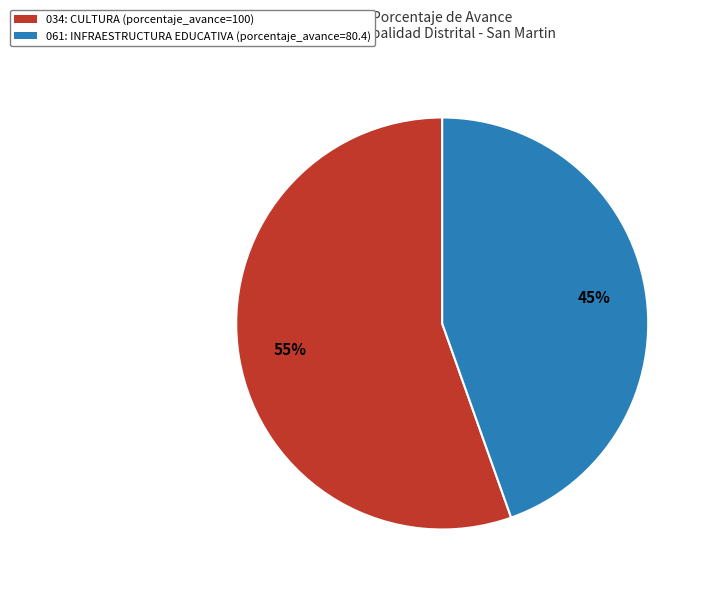

Between 034: CULTURA (porcentaje_avance=100) and 061: INFRAESTRUCTURA EDUCATIVA (porcentaje_avance=80.4), which is larger?

034: CULTURA (porcentaje_avance=100)